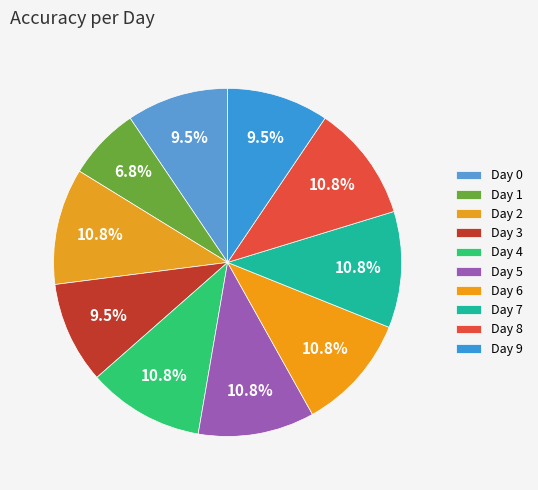

The Day 1 slice represents 13% of the pie. True or false?

False